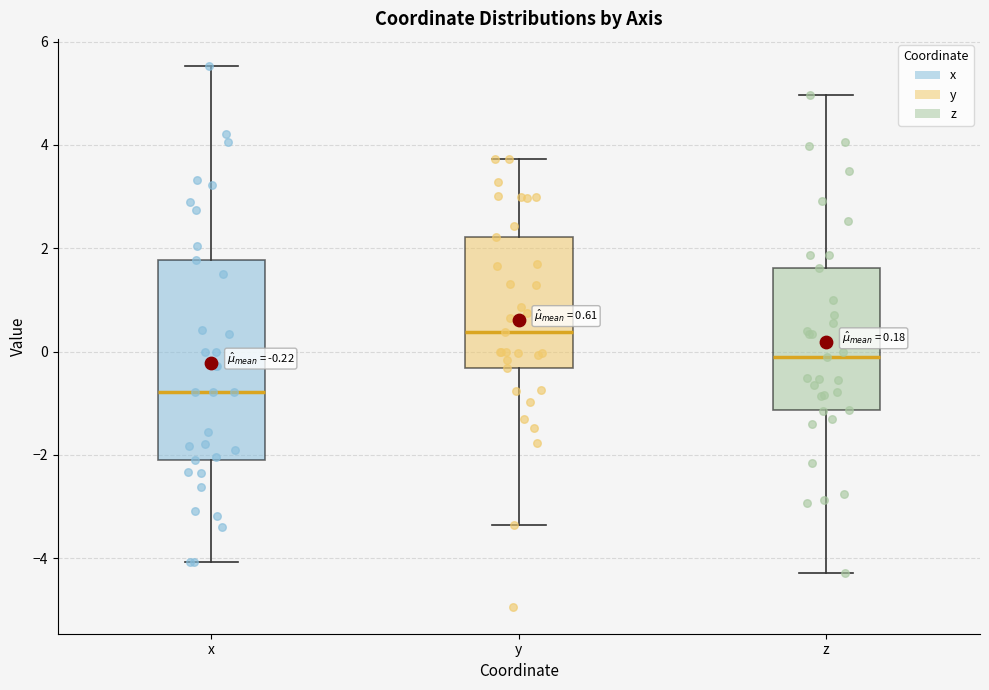

Which box has the lowest median line?

x